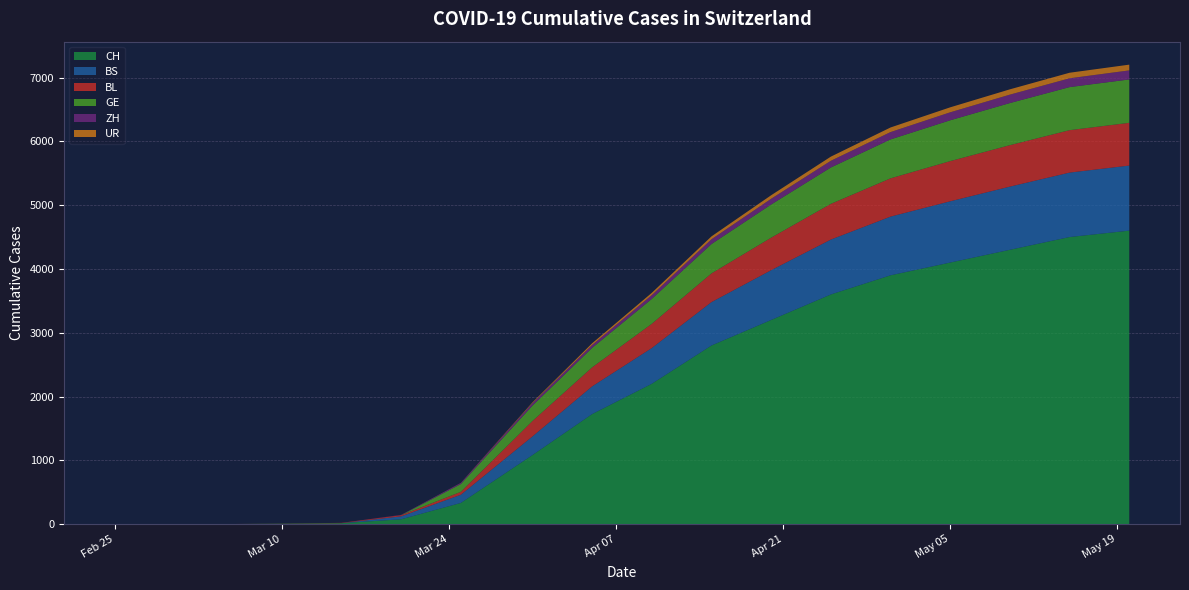

Reading left to right, extract all data points from this chart.

CH: 2020-02-25=0	2020-02-29=0	2020-03-05=0	2020-03-10=7	2020-03-15=15	2020-03-20=76	2020-03-25=332	2020-03-31=1082	2020-04-05=1725	2020-04-10=2200	2020-04-15=2800	2020-04-20=3200	2020-04-25=3600	2020-04-30=3900	2020-05-05=4100	2020-05-10=4300	2020-05-15=4500	2020-05-20=4600
BS: 2020-02-25=0	2020-02-29=0	2020-03-05=0	2020-03-10=0	2020-03-15=0	2020-03-20=46	2020-03-25=128	2020-03-31=292	2020-04-05=434	2020-04-10=560	2020-04-15=680	2020-04-20=780	2020-04-25=860	2020-04-30=920	2020-05-05=960	2020-05-10=990	2020-05-15=1010	2020-05-20=1020
BL: 2020-02-25=0	2020-02-29=0	2020-03-05=0	2020-03-10=2	2020-03-15=5	2020-03-20=18	2020-03-25=46	2020-03-31=242	2020-04-05=298	2020-04-10=380	2020-04-15=450	2020-04-20=510	2020-04-25=560	2020-04-30=600	2020-05-05=630	2020-05-10=650	2020-05-15=665	2020-05-20=670
GE: 2020-02-25=0	2020-02-29=0	2020-03-05=0	2020-03-10=0	2020-03-15=0	2020-03-20=0	2020-03-25=122	2020-03-31=241	2020-04-05=305	2020-04-10=390	2020-04-15=460	2020-04-20=520	2020-04-25=570	2020-04-30=610	2020-05-05=640	2020-05-10=660	2020-05-15=675	2020-05-20=680
ZH: 2020-02-25=0	2020-02-29=0	2020-03-05=0	2020-03-10=0	2020-03-15=0	2020-03-20=5	2020-03-25=18	2020-03-31=39	2020-04-05=46	2020-04-10=60	2020-04-15=75	2020-04-20=90	2020-04-25=105	2020-04-30=115	2020-05-05=125	2020-05-10=132	2020-05-15=138	2020-05-20=142
UR: 2020-02-25=0	2020-02-29=0	2020-03-05=0	2020-03-10=0	2020-03-15=0	2020-03-20=0	2020-03-25=1	2020-03-31=11	2020-04-05=26	2020-04-10=35	2020-04-15=45	2020-04-20=55	2020-04-25=65	2020-04-30=72	2020-05-05=78	2020-05-10=83	2020-05-15=87	2020-05-20=90